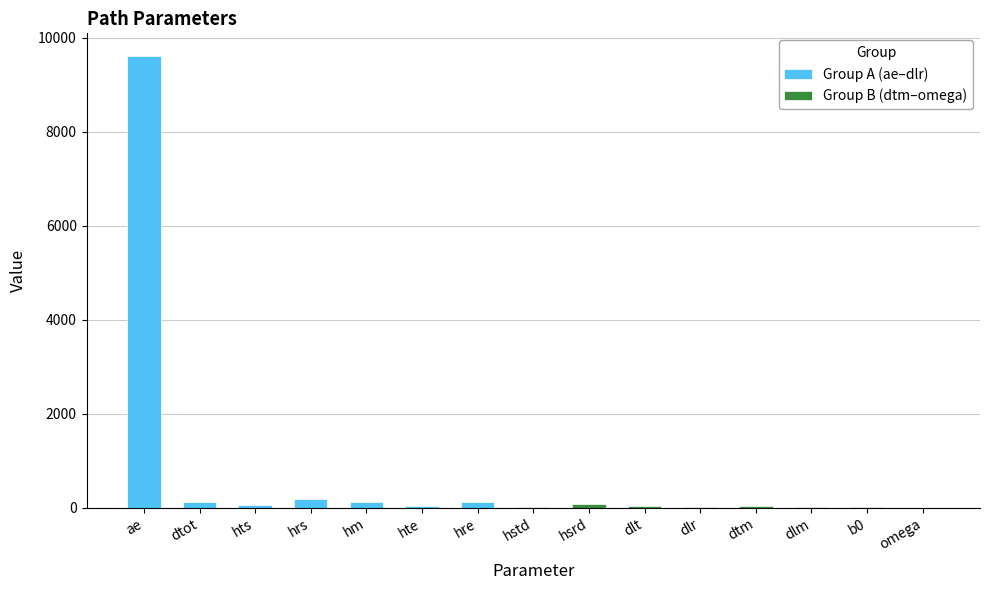

Rank the categories by value from highest to lowest.

ae, hrs, hre, hm, dtot, hsrd, hts, hte, dtm, dlt, dlr, dlm, hstd, b0, omega